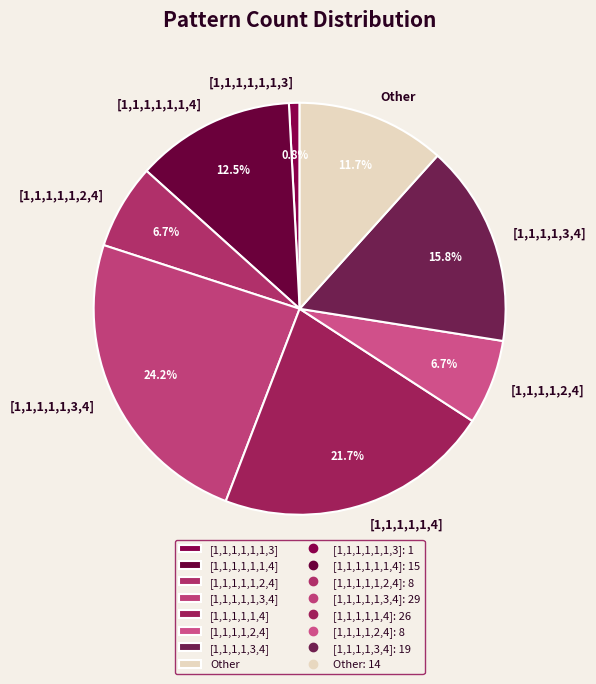

Is there a majority slice in this chart?

No